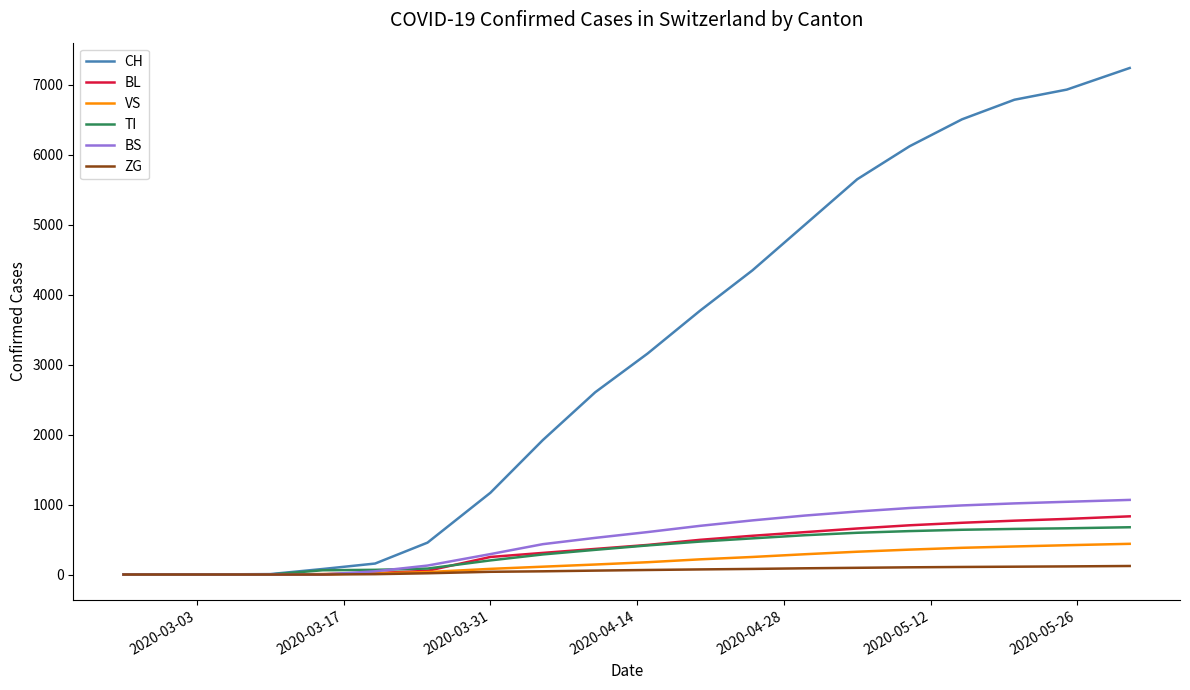

Which series has the largest range (max minus min)?

CH